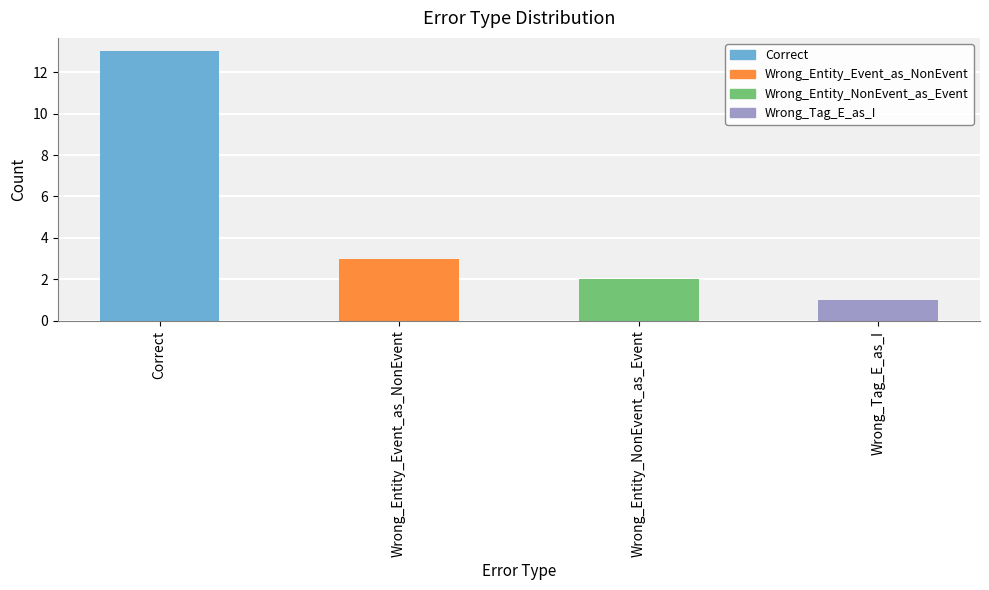

What position from the right is Wrong_Entity_NonEvent_as_Event?

2